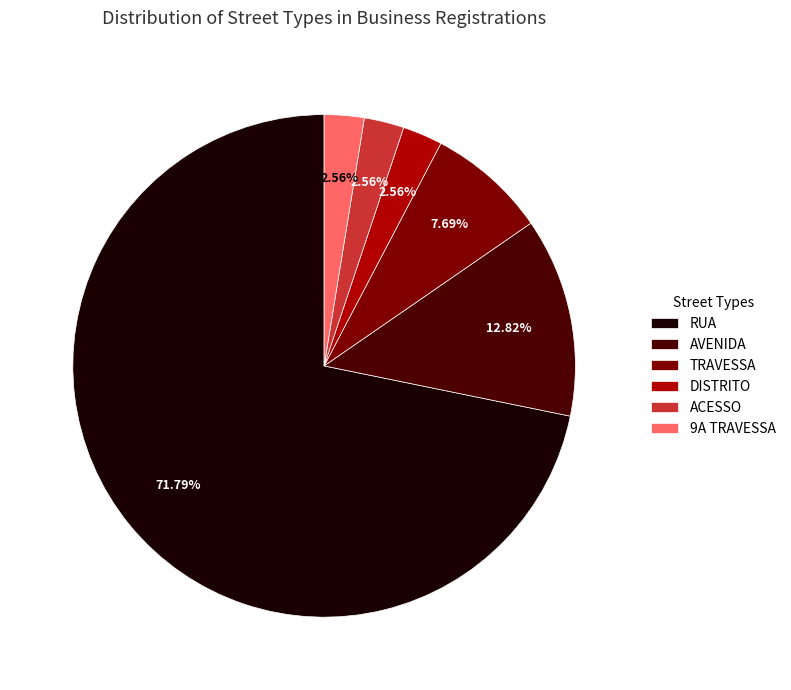

Which slice represents more than half of the pie?

RUA